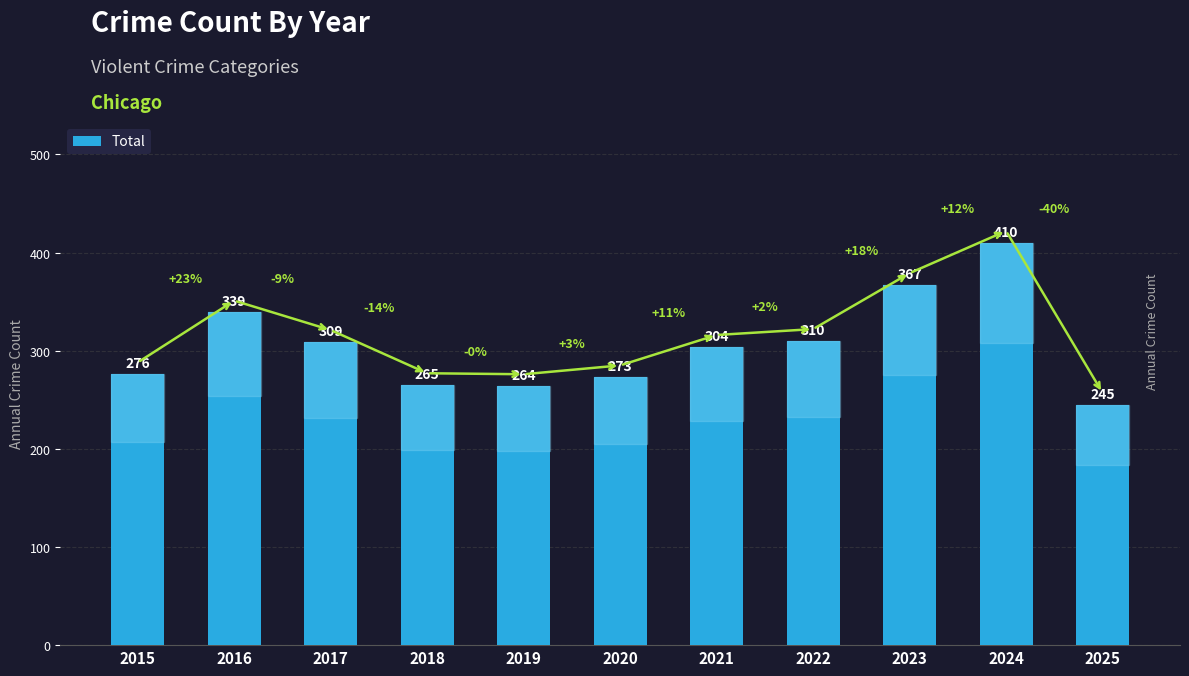

Does the chart contain stacked bars?

No